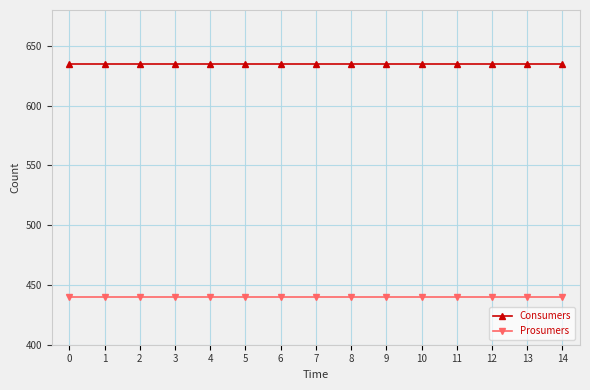

True or false: Prosumers and Consumers intersect in this chart.

False